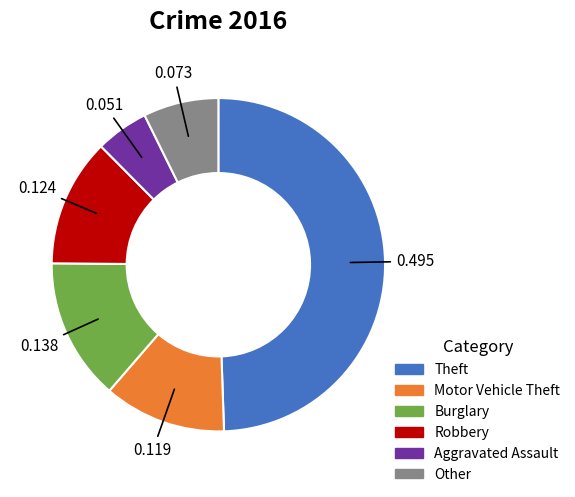

Does any single category account for the majority?

No